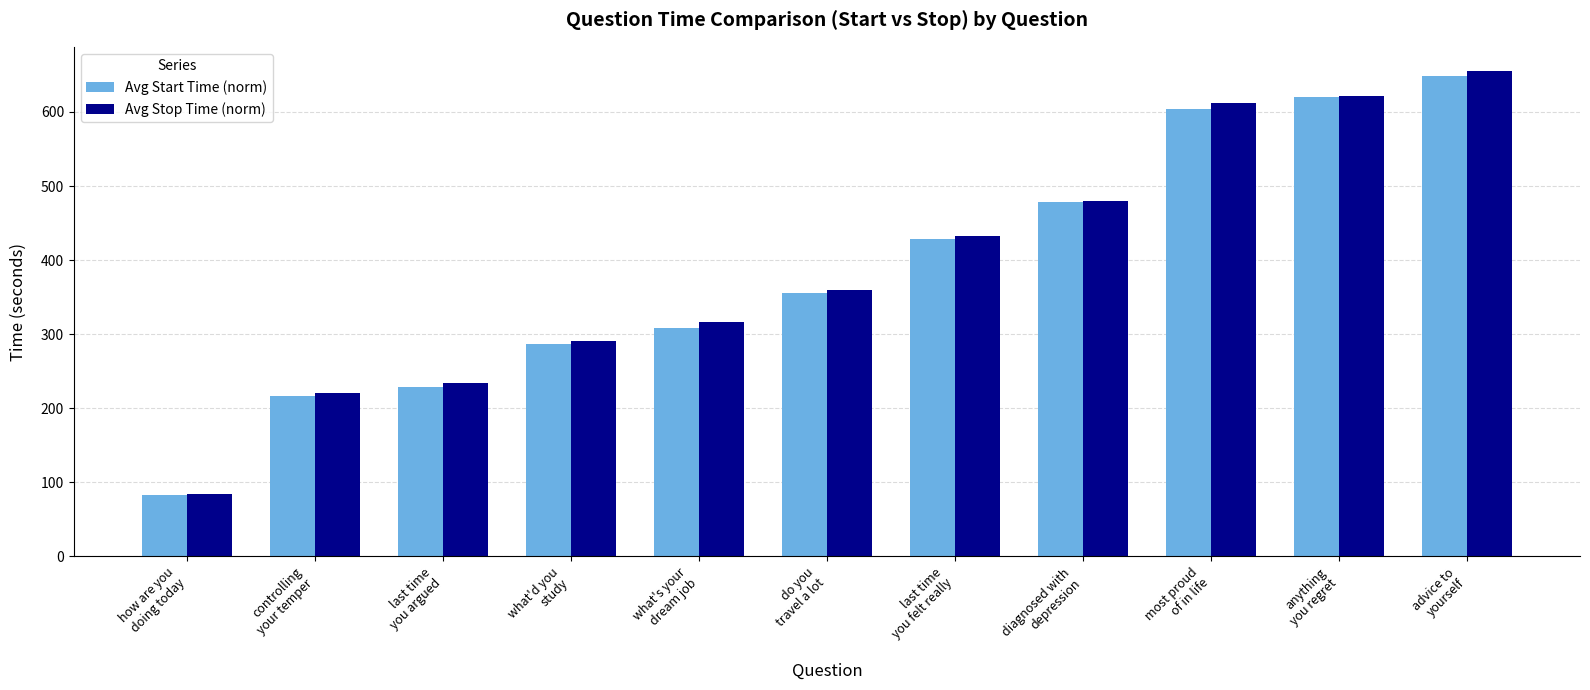

Reading left to right, transcribe all the data shown in this chart.

Avg Start Time (norm): 82.9	217.1	228.9	286.3	308.7	355.3	428.9	478.5	603.8	620.0	648.2
Avg Stop Time (norm): 84.1	221.0	234.7	290.1	316.3	359.9	433.1	479.7	612.1	621.5	655.2